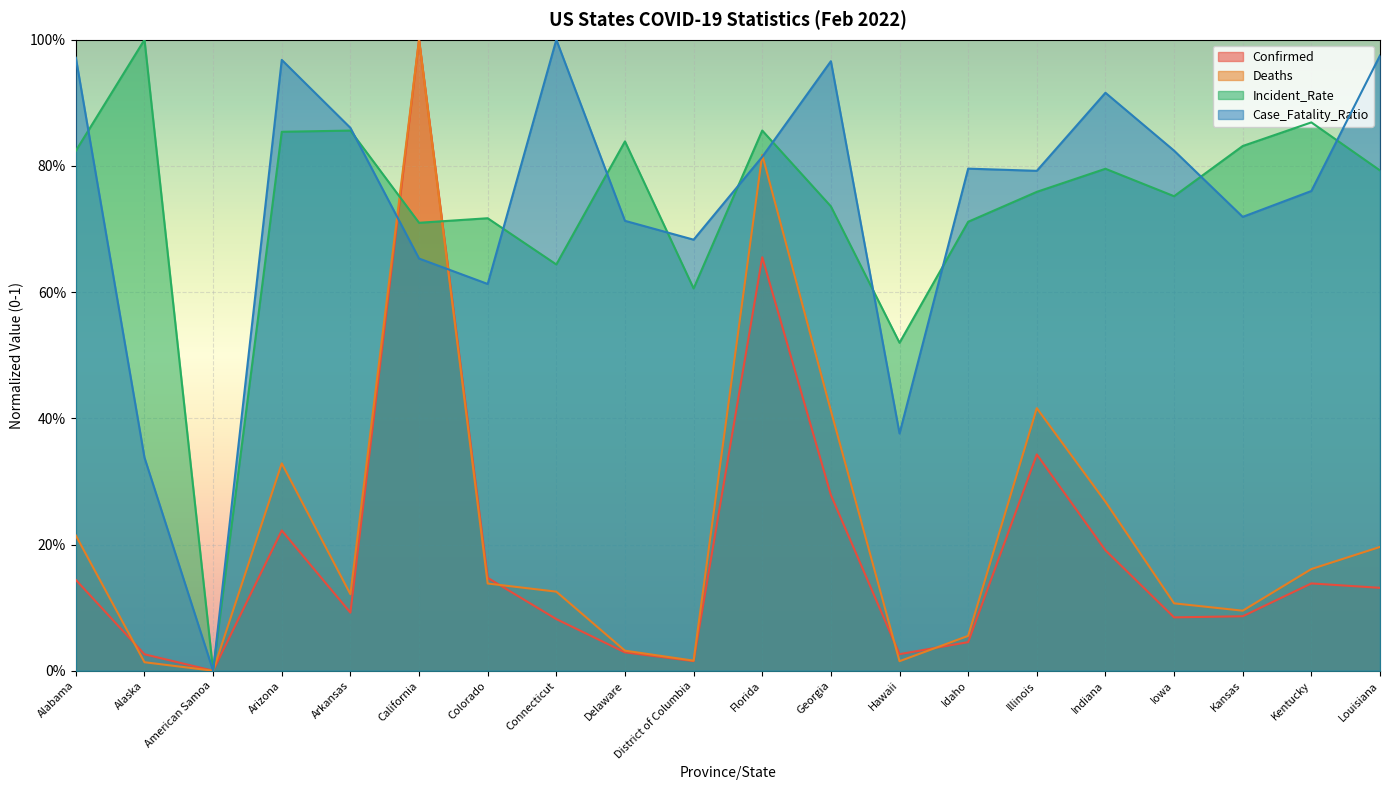

What are all the series names shown in the legend?

Confirmed, Deaths, Incident_Rate, Case_Fatality_Ratio